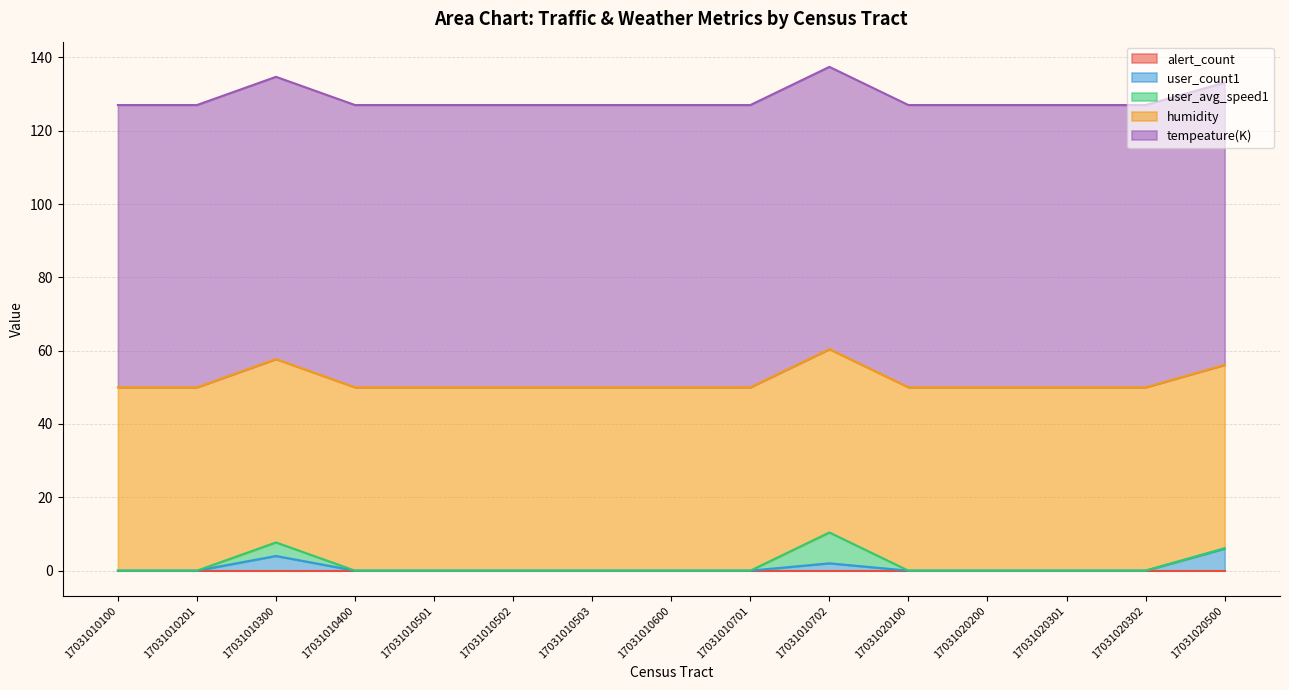

Reading left to right, what are all the values shown in this chart?

alert_count: 17031010100=0.0	17031010201=0.0	17031010300=0.0	17031010400=0.0	17031010501=0.0	17031010502=0.0	17031010503=0.0	17031010600=0.0	17031010701=0.0	17031010702=0.0	17031020100=0.0	17031020200=0.0	17031020301=0.0	17031020302=0.0	17031020500=0.0
user_count1: 17031010100=0.0	17031010201=0.0	17031010300=4.0	17031010400=0.0	17031010501=0.0	17031010502=0.0	17031010503=0.0	17031010600=0.0	17031010701=0.0	17031010702=2.0	17031020100=0.0	17031020200=0.0	17031020301=0.0	17031020302=0.0	17031020500=6.0
user_avg_speed1: 17031010100=0.0	17031010201=0.0	17031010300=3.7	17031010400=0.0	17031010501=0.0	17031010502=0.0	17031010503=0.0	17031010600=0.0	17031010701=0.0	17031010702=8.4	17031020100=0.0	17031020200=0.0	17031020301=0.0	17031020302=0.0	17031020500=0.1
humidity: 17031010100=50.0	17031010201=50.0	17031010300=50.0	17031010400=50.0	17031010501=50.0	17031010502=50.0	17031010503=50.0	17031010600=50.0	17031010701=50.0	17031010702=50.0	17031020100=50.0	17031020200=50.0	17031020301=50.0	17031020302=50.0	17031020500=50.0
tempeature(K): 17031010100=77.0	17031010201=77.0	17031010300=77.0	17031010400=77.0	17031010501=77.0	17031010502=77.0	17031010503=77.0	17031010600=77.0	17031010701=77.0	17031010702=77.0	17031020100=77.0	17031020200=77.0	17031020301=77.0	17031020302=77.0	17031020500=77.0